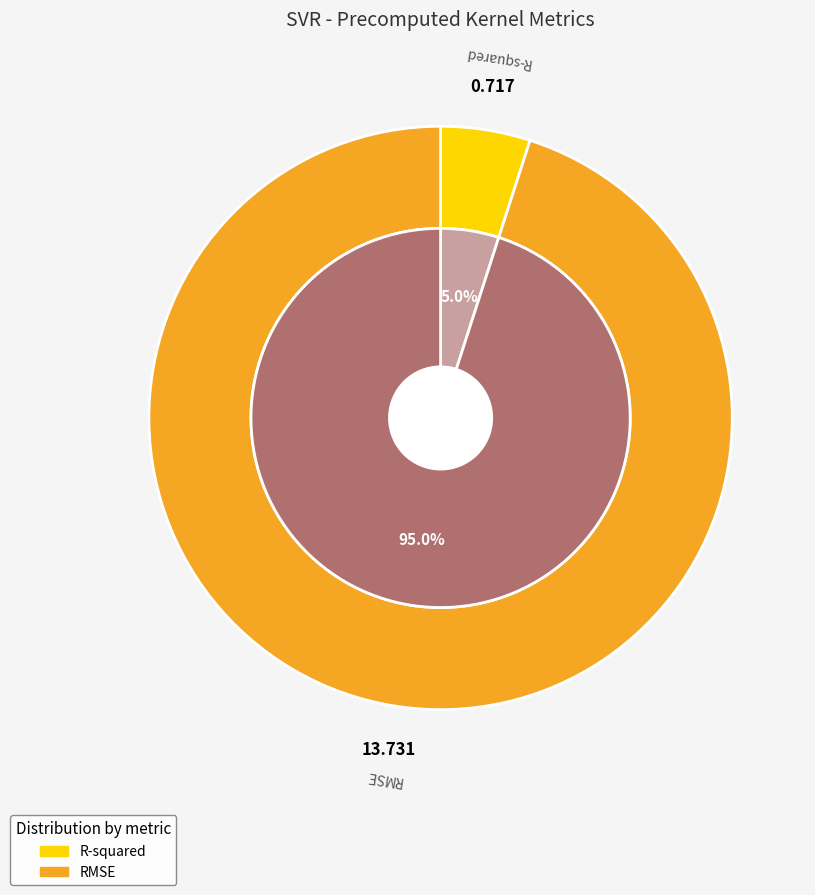

What is the change in value from R-squared to RMSE?

+13.0